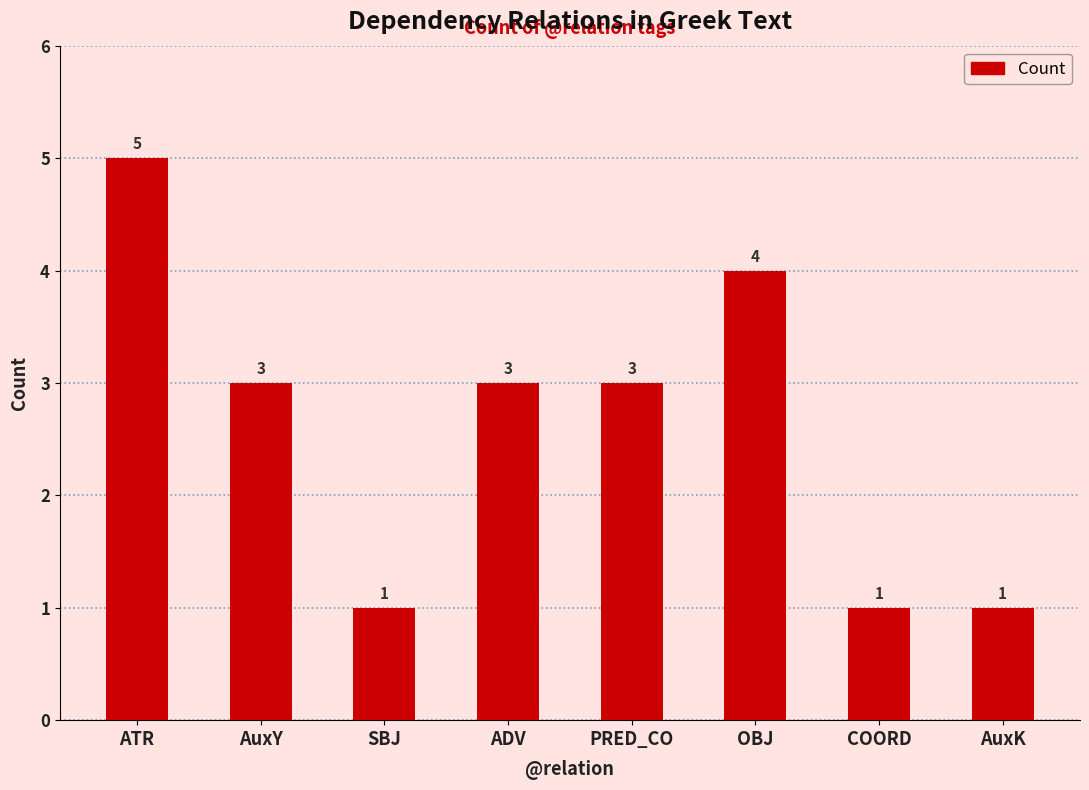

How many data points are less than 3?

3